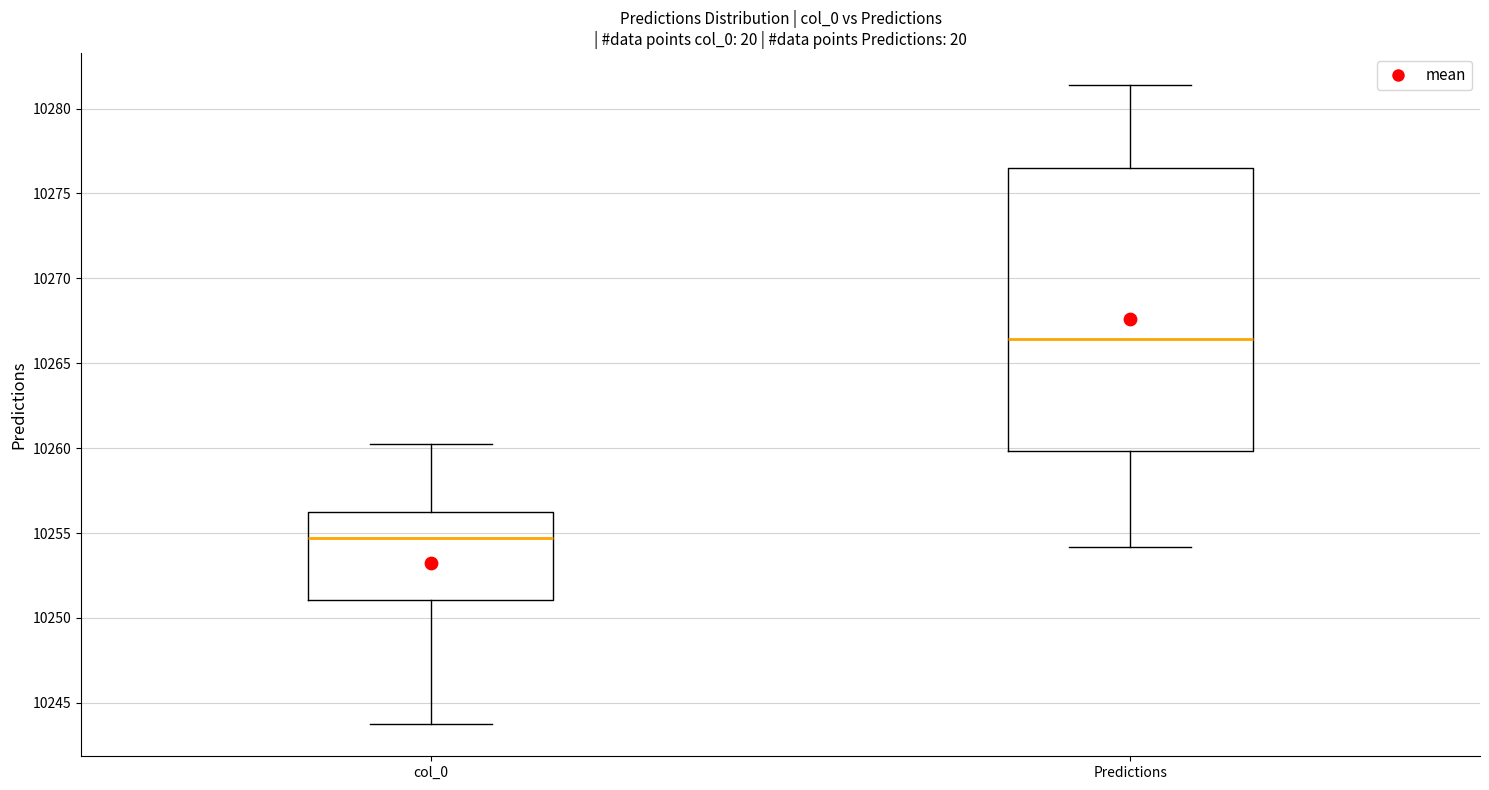

Which box's median line is the highest?

Predictions